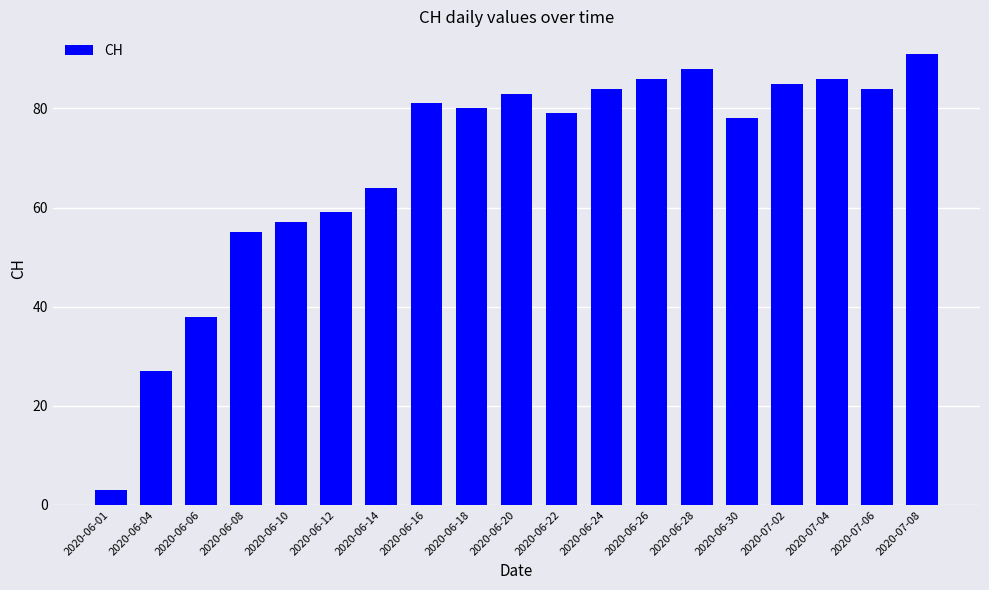

Which has a higher value, 2020-07-06 or 2020-07-02?

2020-07-02